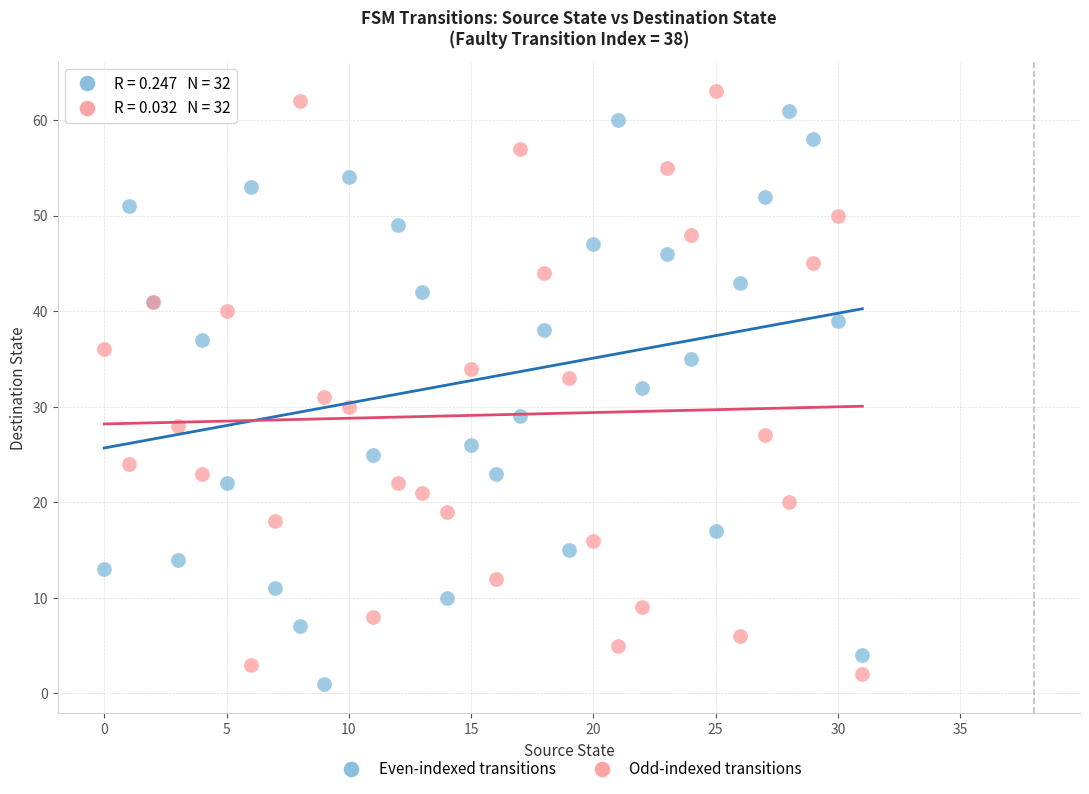

What are all the series names shown in the legend?

Even-indexed transitions, Odd-indexed transitions